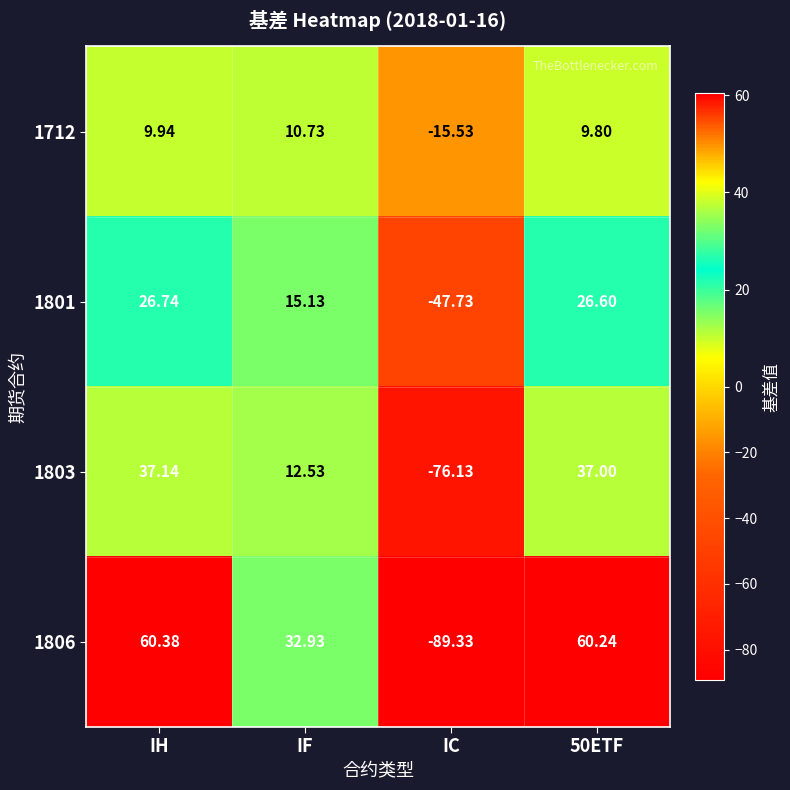

Which category has the lowest value across all series?

IC